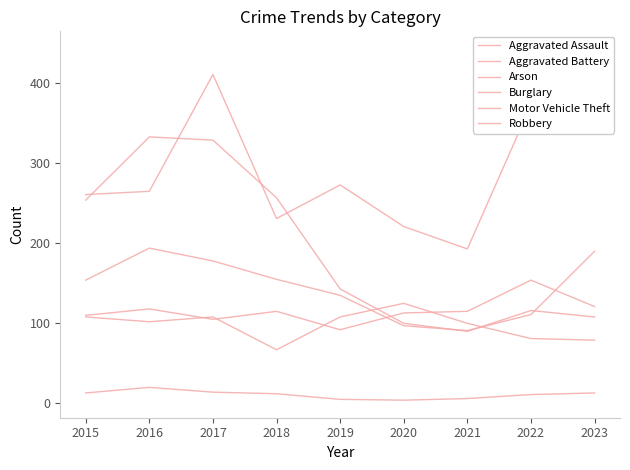

How many times do Aggravated Battery and Aggravated Assault cross each other?

4